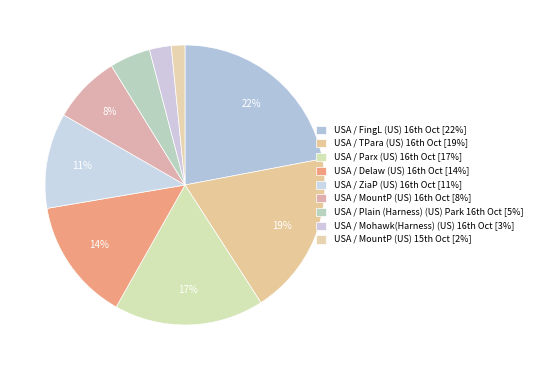

Which category has the biggest portion of the pie?

USA / FingL (US) 16th Oct